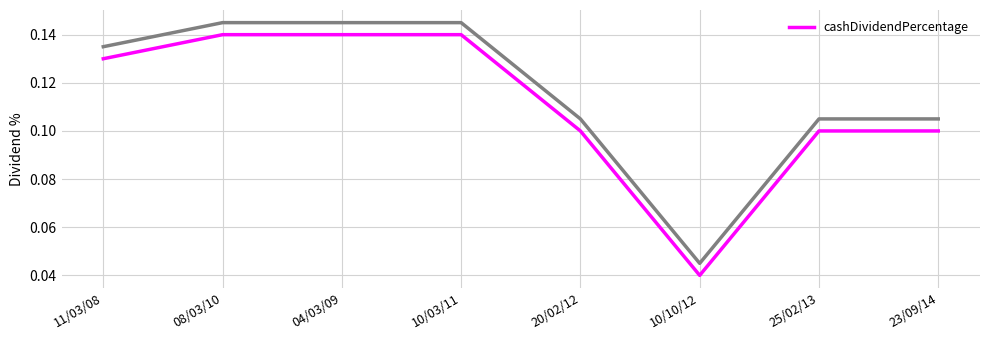

List the labels in order of value, smallest first.

10/10/12, 20/02/12, 25/02/13, 23/09/14, 11/03/08, 08/03/10, 04/03/09, 10/03/11